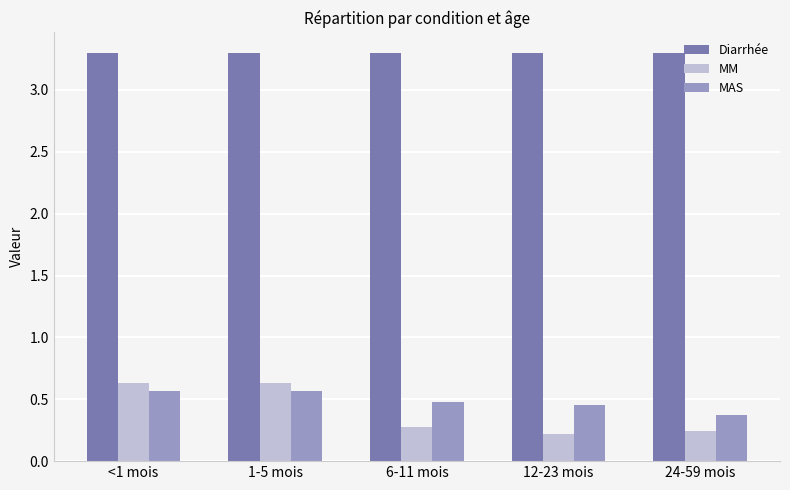

Does the chart contain any negative values?

No